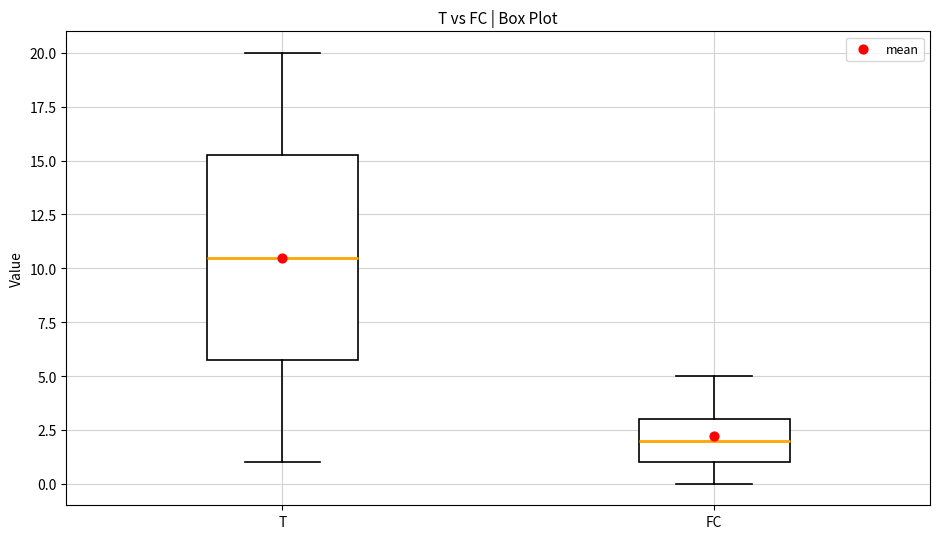

Reading left to right, transcribe this box plot: for each box, give where its median line is, the range the box spans, and where its two whiskers end, as read against the y-axis. The values are not printed on the chart, so give them approximately, as read against the axis.

T: median 10.5, box 6.0 to 15.5, whiskers 1.0 to 20.0
FC: median 2.0, box 1.0 to 3.0, whiskers 0.0 to 5.0